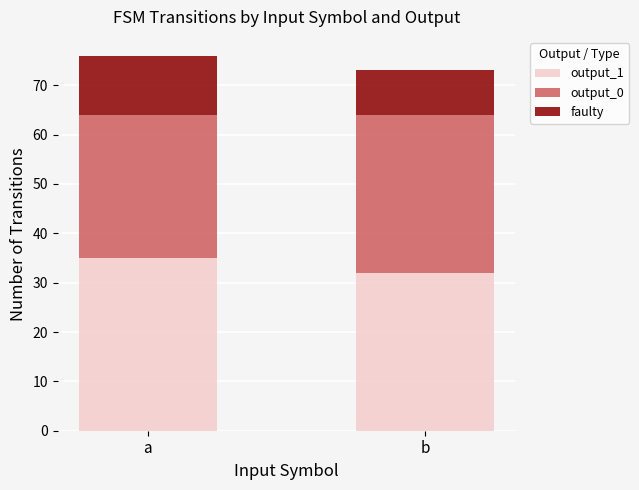

What is the difference between the output_1 values at a and b?

3